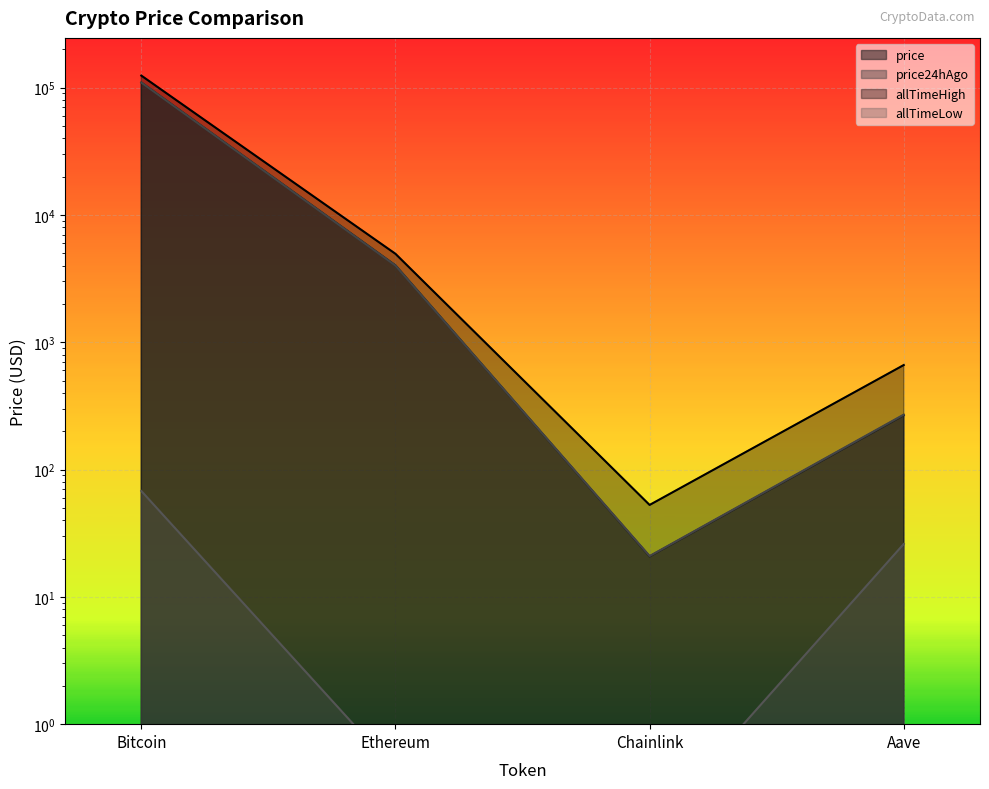

How many data points in price24hAgo are above 3995?

2